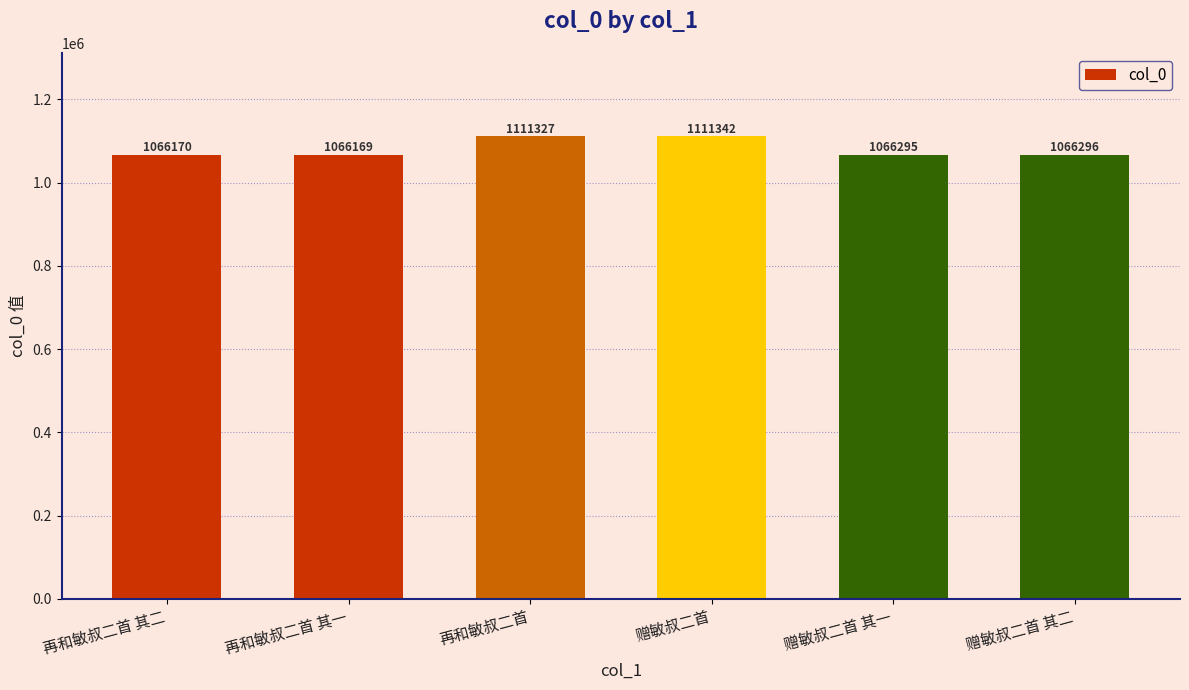

What is the change in value from 再和敏叔二首 to 赠敏叔二首 其二?

-45031